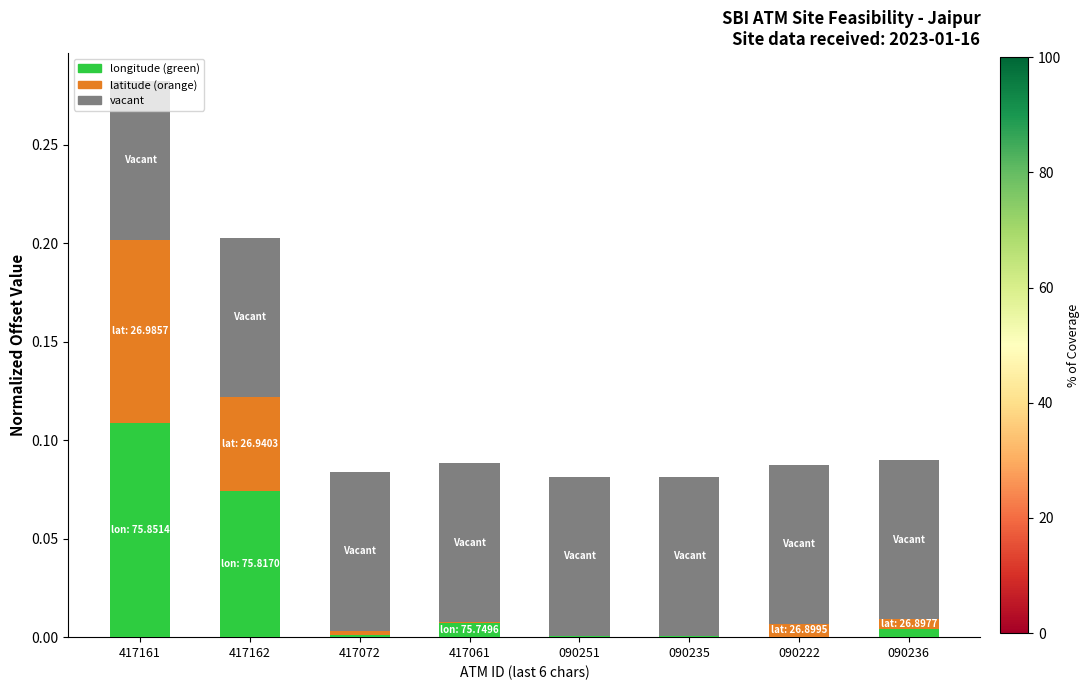

At which category is the sum across all series the highest?

417161